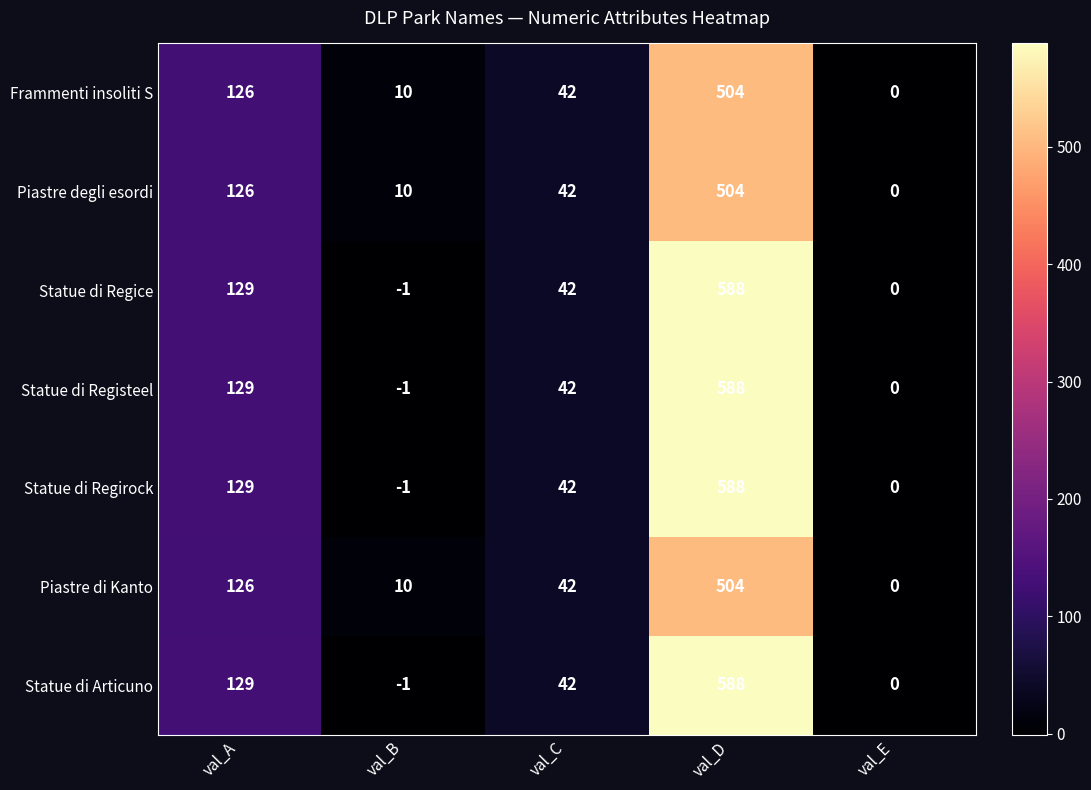

What is the spread (max minus min) of values at val_D?

84